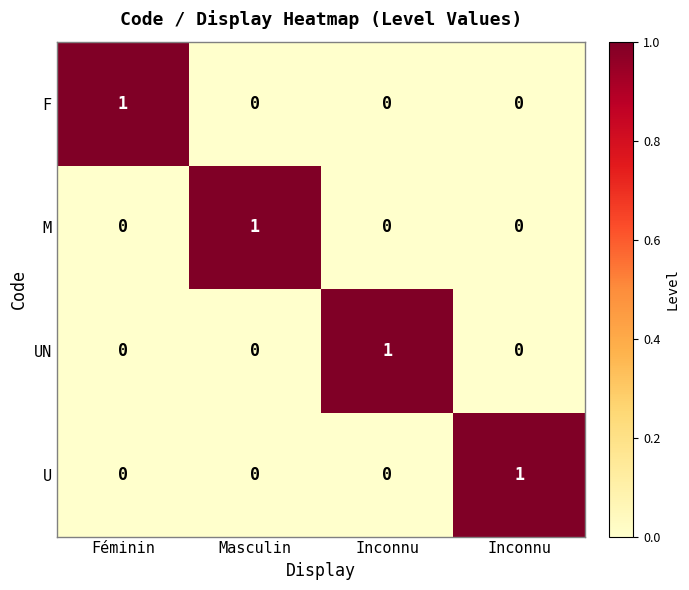

Reading left to right, transcribe all the data shown in this chart.

F: Féminin=1	Masculin=0	Inconnu=0	Inconnu=0
M: Féminin=0	Masculin=1	Inconnu=0	Inconnu=0
UN: Féminin=0	Masculin=0	Inconnu=1	Inconnu=0
U: Féminin=0	Masculin=0	Inconnu=0	Inconnu=1